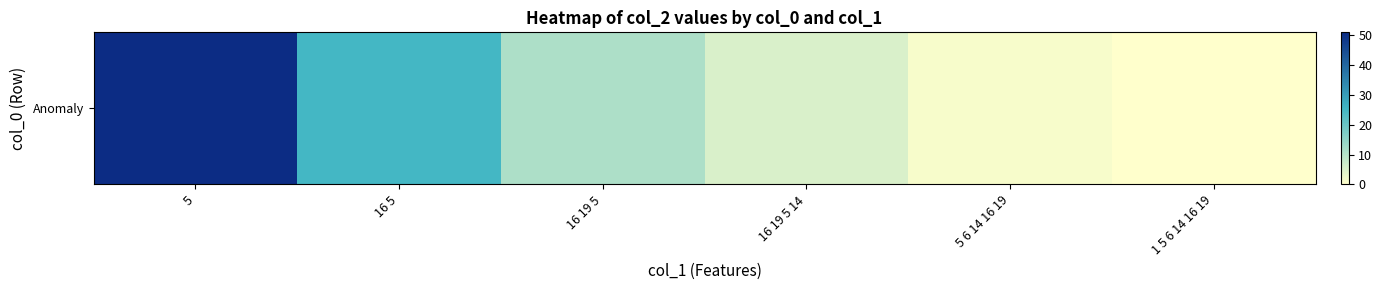

Where does the data first go above 11?

5